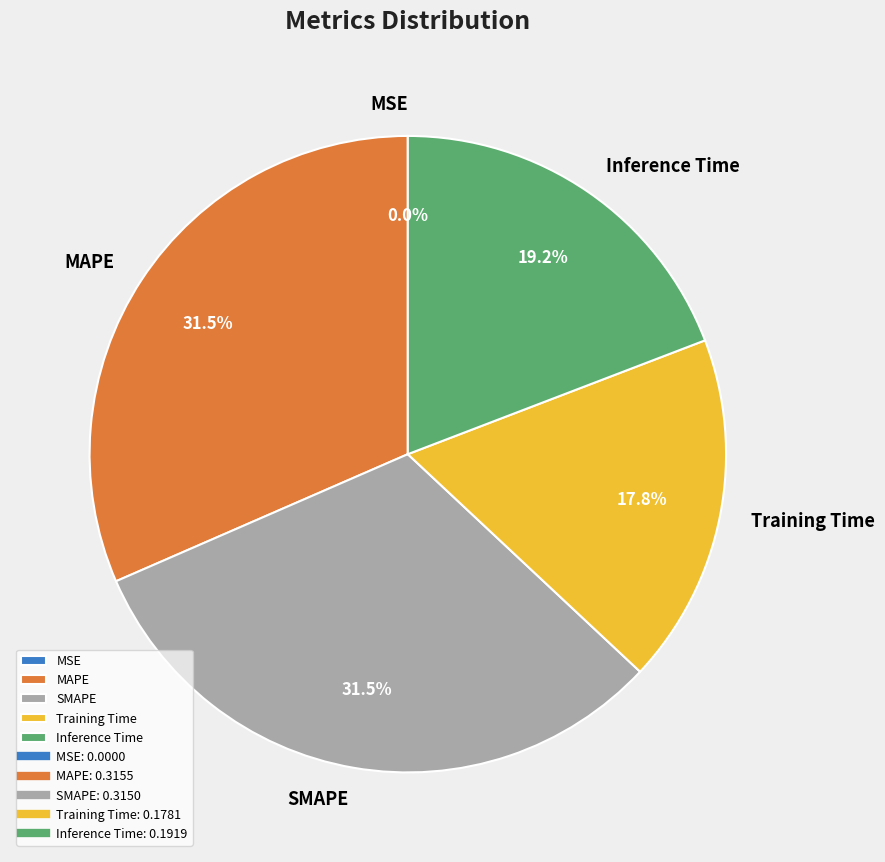

How much of the chart is everything except MAPE?

68.5%